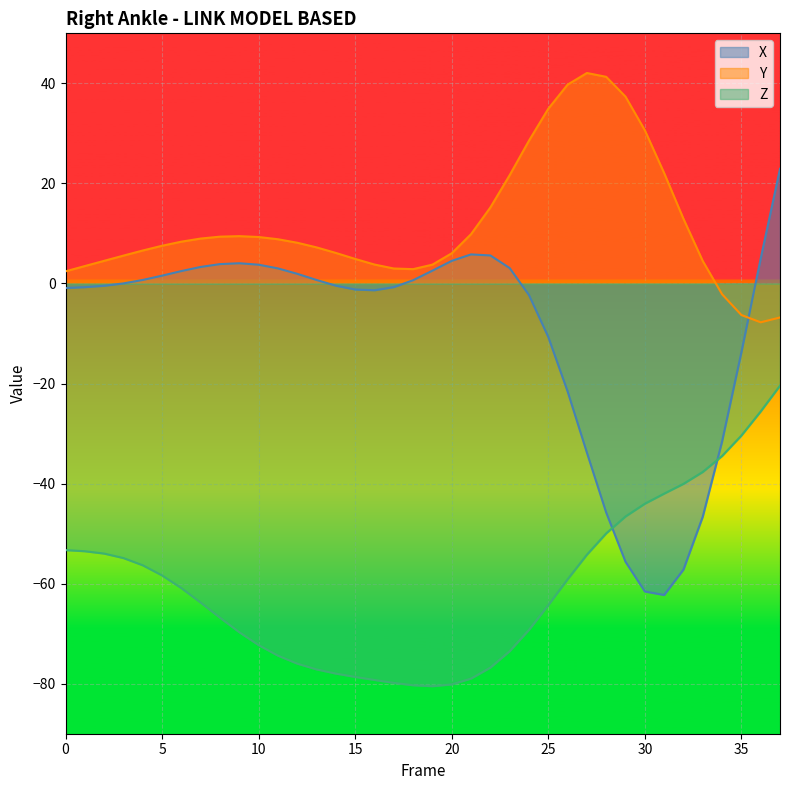

Which series has the largest range (max minus min)?

X